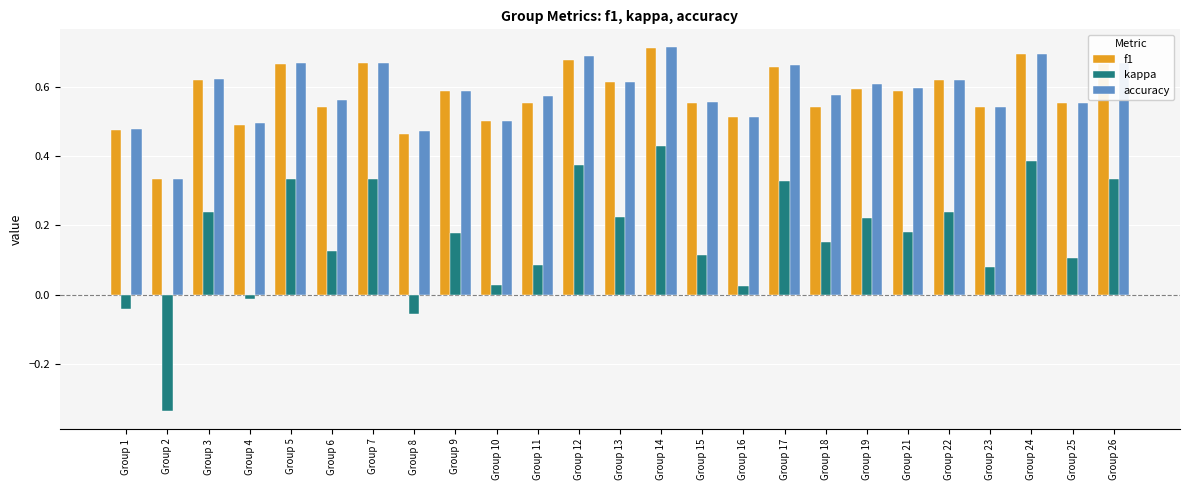

What is the sum of all accuracy values?

14.5